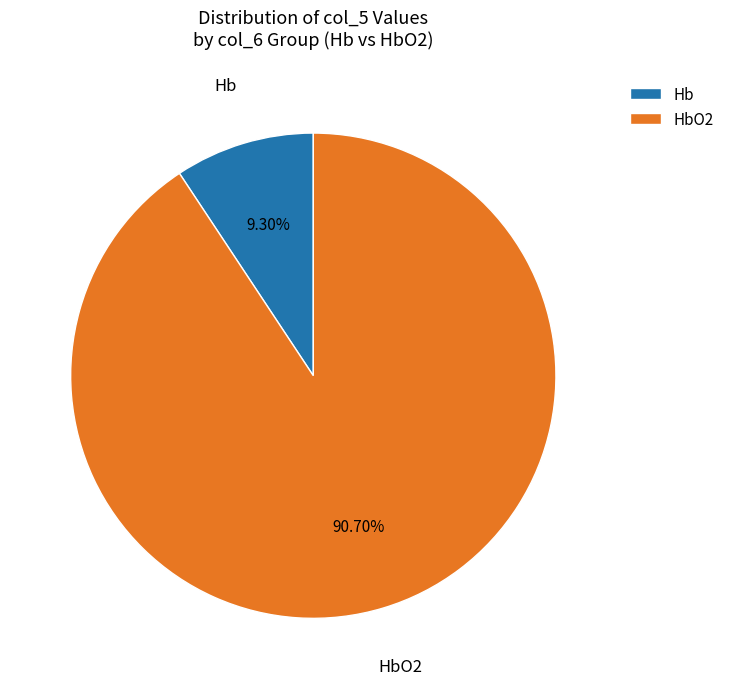

Which category accounts for the majority?

HbO2